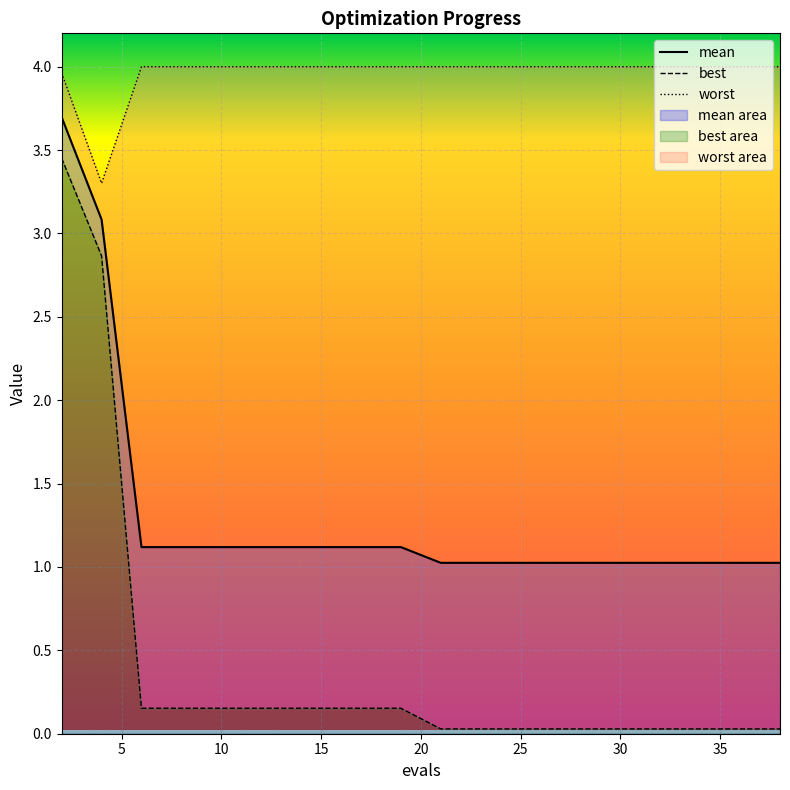

Reading left to right, extract all data points from this chart.

mean: 2=3.7	4=3.1	6=1.1	8=1.1	10=1.1	12=1.1	14=1.1	15=1.1	17=1.1	19=1.1	21=1.0	23=1.0	25=1.0	27=1.0	29=1.0	31=1.0	33=1.0	35=1.0	36=1.0	38=1.0
best: 2=3.5	4=2.9	6=0.2	8=0.2	10=0.2	12=0.2	14=0.2	15=0.2	17=0.2	19=0.2	21=0.0	23=0.0	25=0.0	27=0.0	29=0.0	31=0.0	33=0.0	35=0.0	36=0.0	38=0.0
worst: 2=4.0	4=3.3	6=4.0	8=4.0	10=4.0	12=4.0	14=4.0	15=4.0	17=4.0	19=4.0	21=4.0	23=4.0	25=4.0	27=4.0	29=4.0	31=4.0	33=4.0	35=4.0	36=4.0	38=4.0